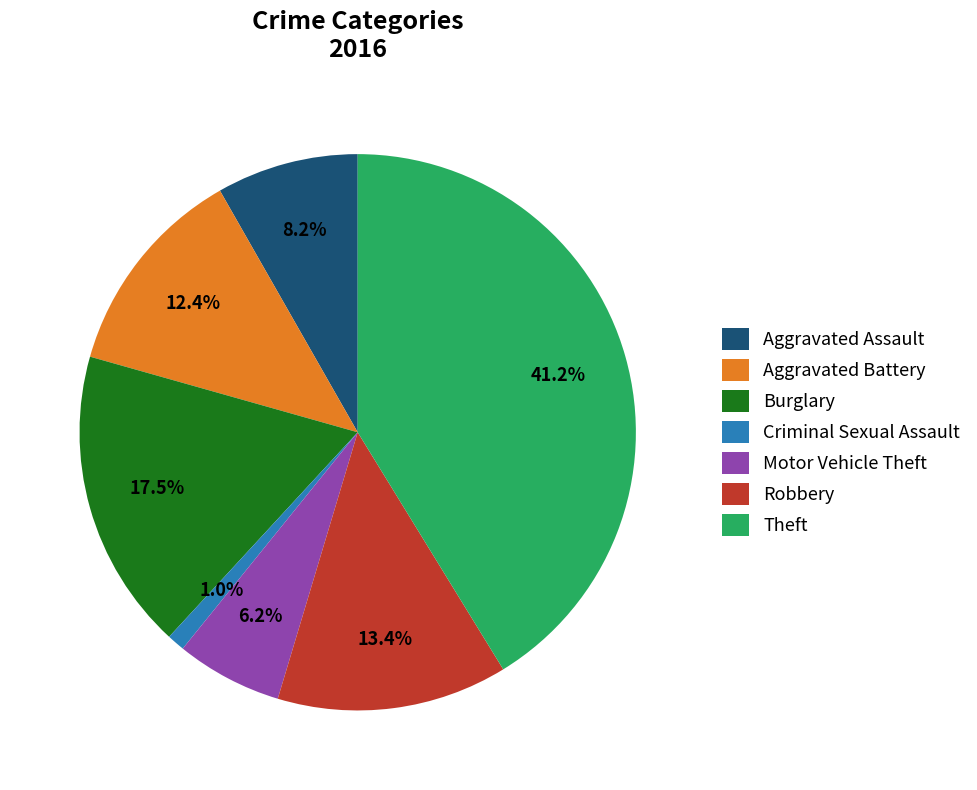

How many slices are in this pie chart?

7